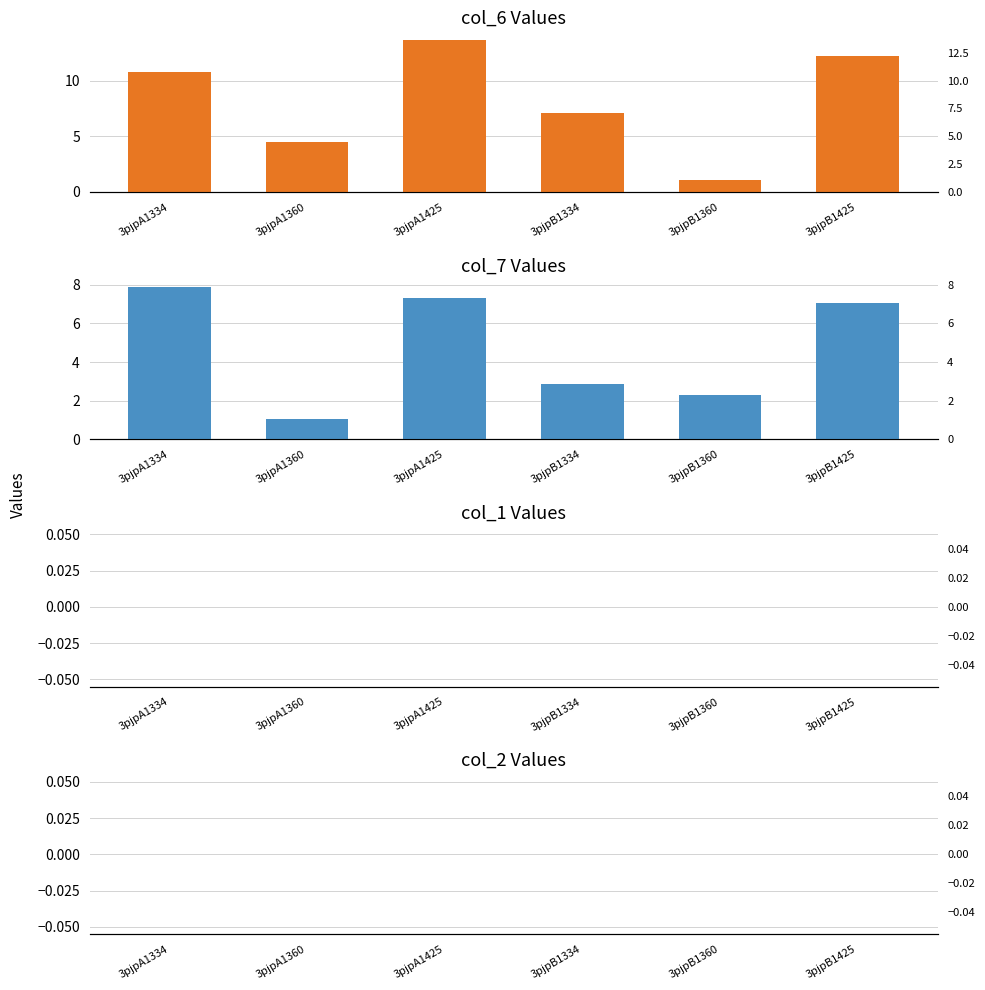

Where does the col_7 series first go above 7?

3pjpA1334